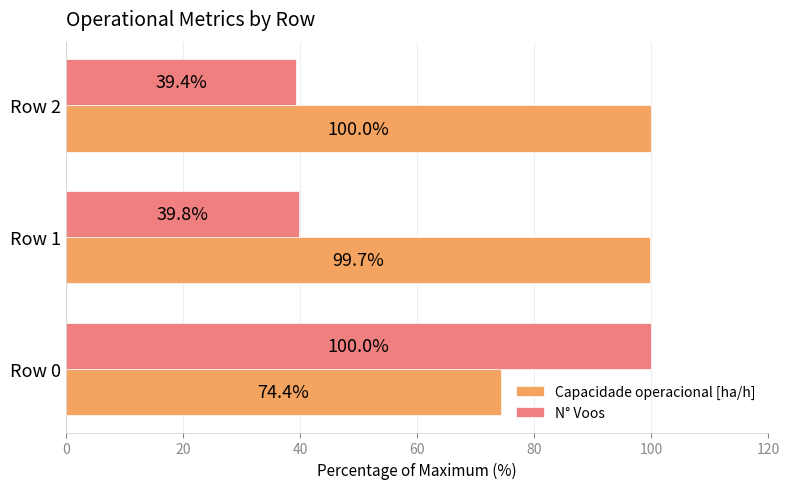

What are all the series names shown in the legend?

Capacidade operacional [ha/h], N° Voos